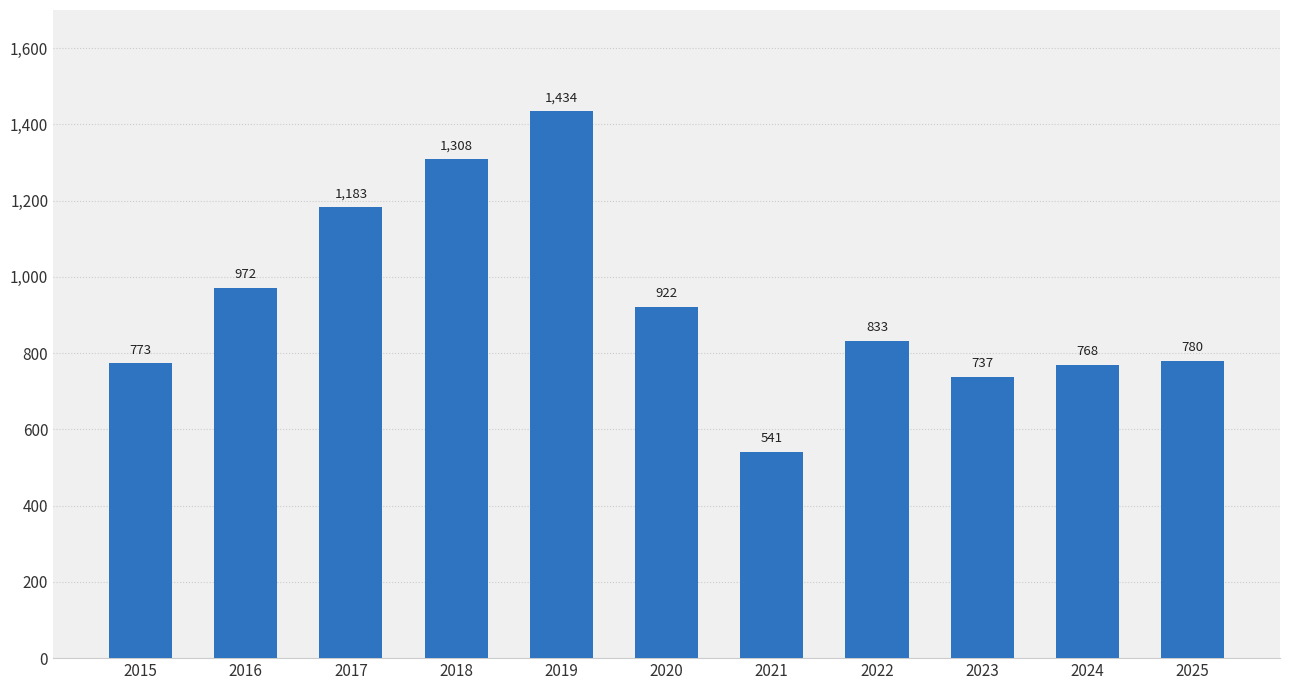

Where is the data nearest to the value 987?

2016